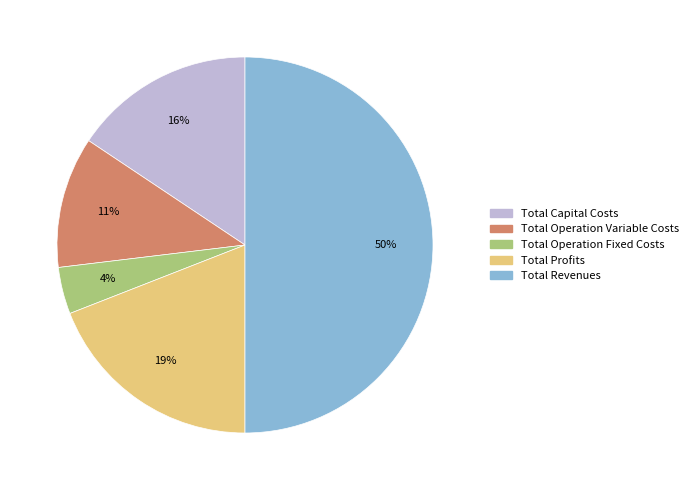

Combined, do Total Revenues and Total Operation Variable Costs account for over 50%?

Yes